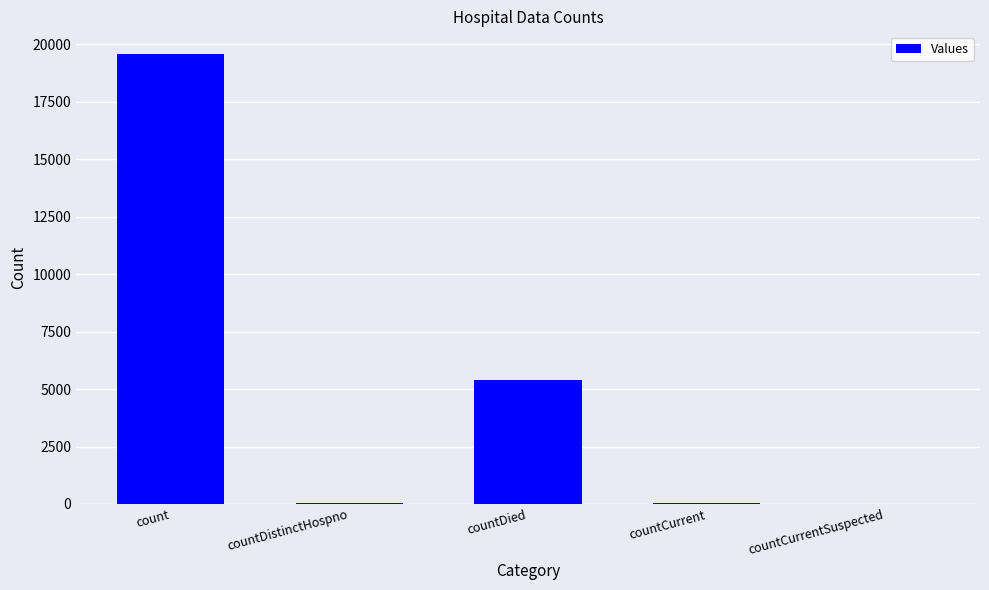

The value at countCurrentSuspected is 0. True or false?

True